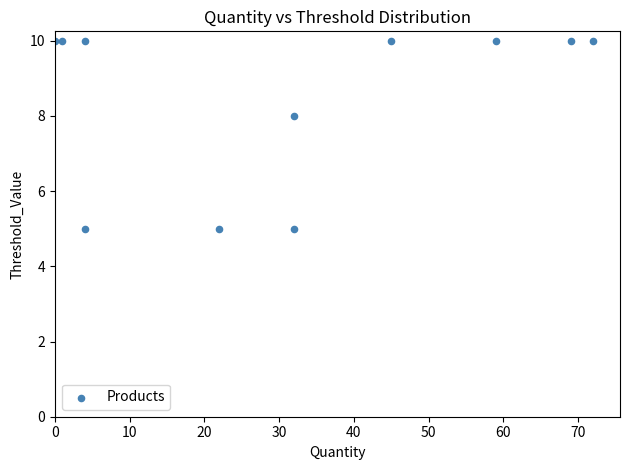

What Y value in the scatter plot is closest to 7?

8